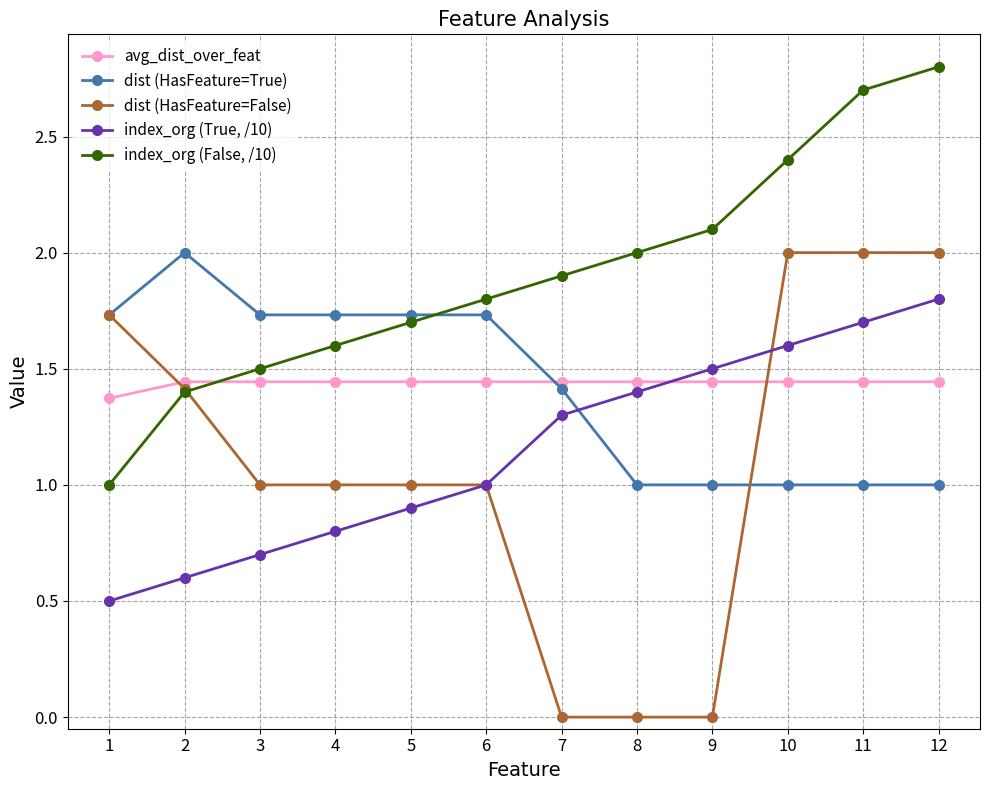

Which series has the widest spread of values?

dist (HasFeature=False)